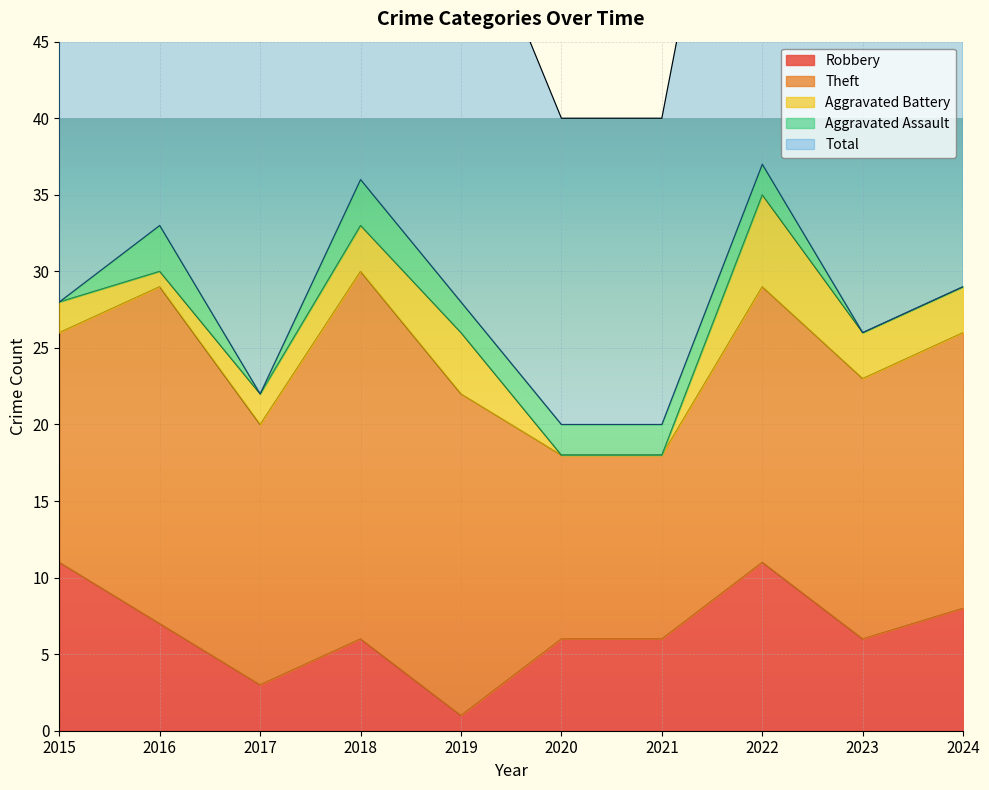

Which series has the widest spread of values?

Total